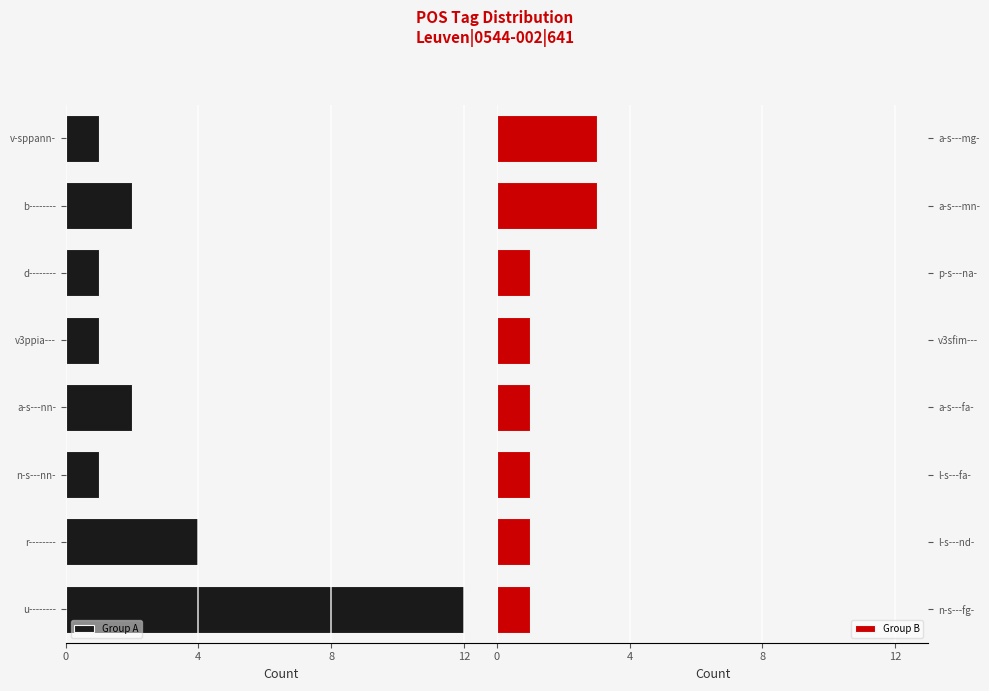

The value of Group A at n-s---nn- is 1. True or false?

True